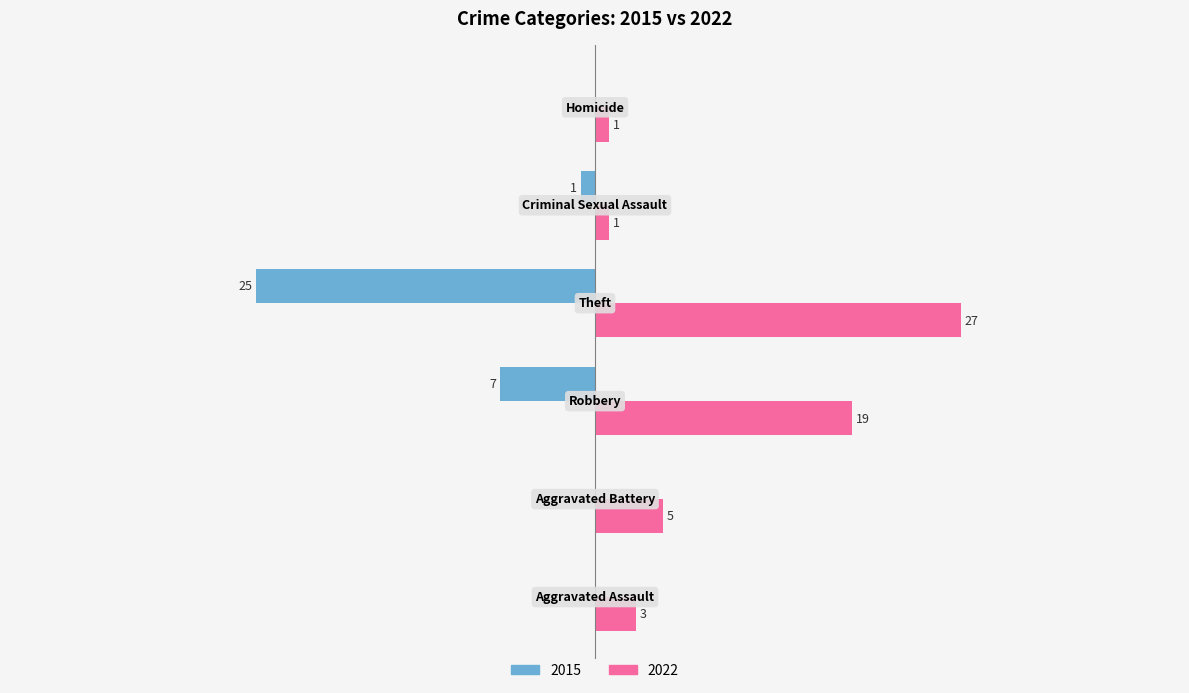

What are all the series names shown in the legend?

2015, 2022